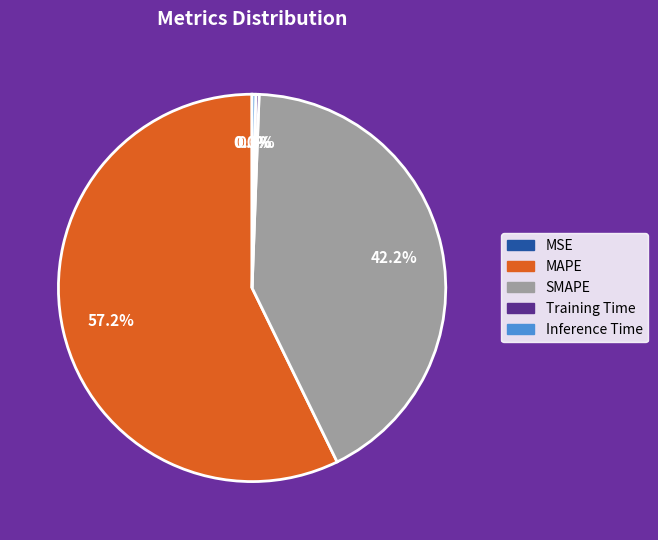

How much of the chart is everything except MAPE?

42.8%